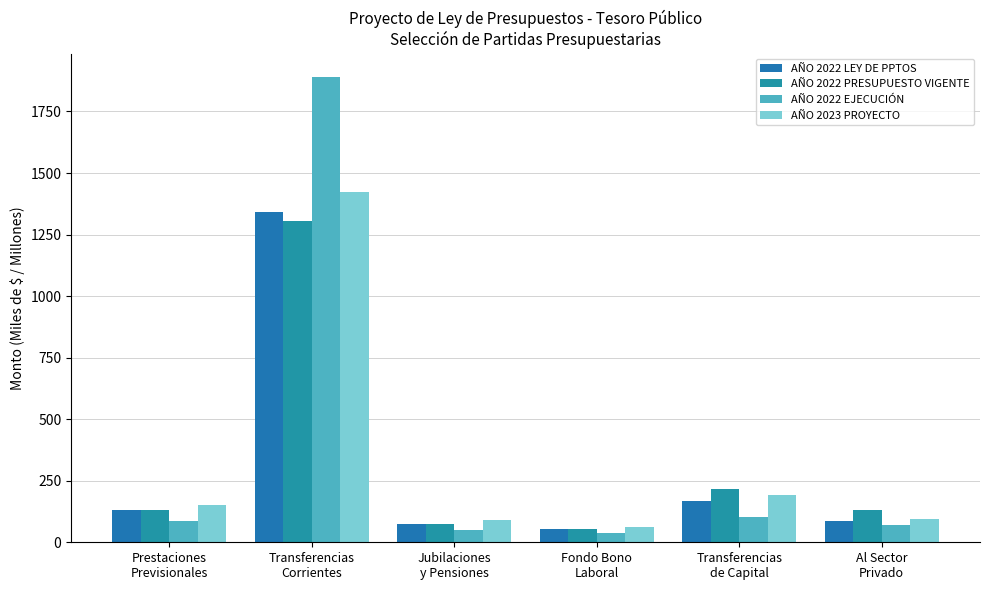

What value does the AÑO 2022 EJECUCIÓN series have at Transferencias
de Capital?

103.0